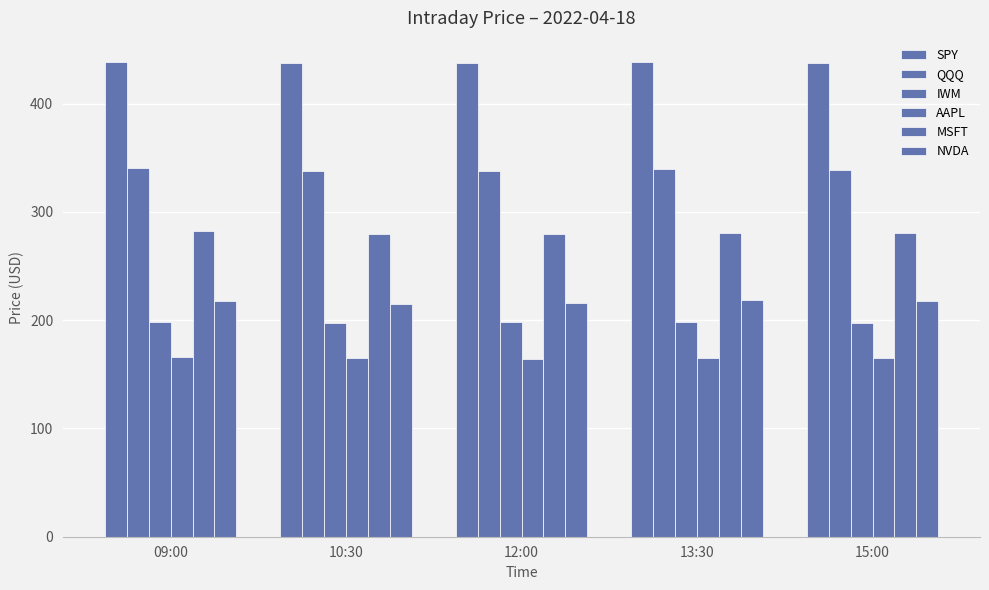

What is the average value of the SPY series?

437.9